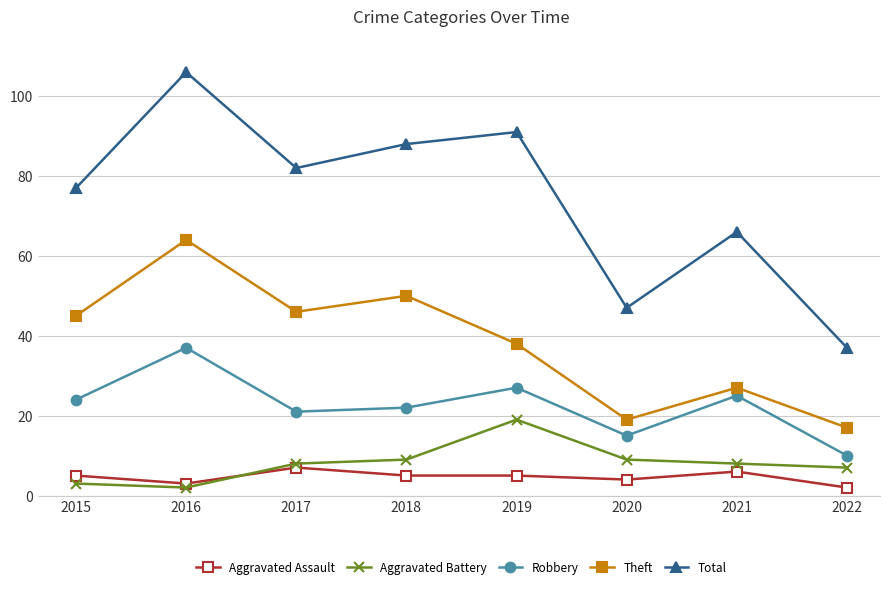

Does the chart display data point markers on the line(s)?

Yes